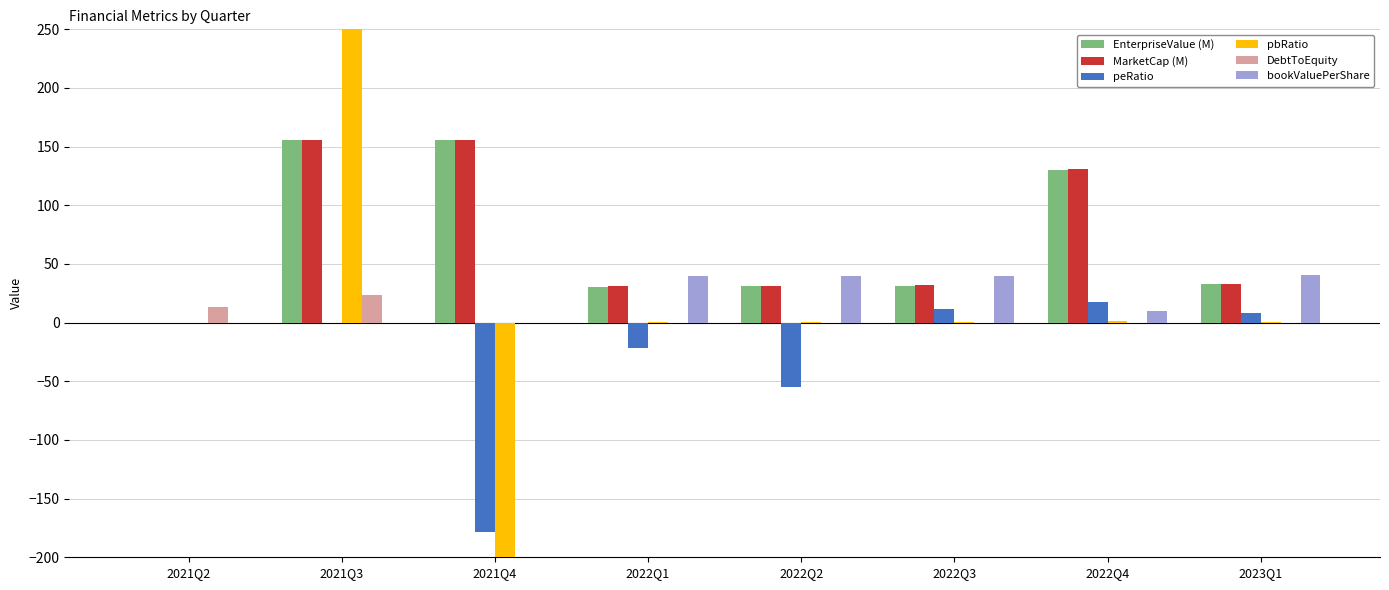

True or false: DebtToEquity has a value of 0.1 at 2023Q1.

True